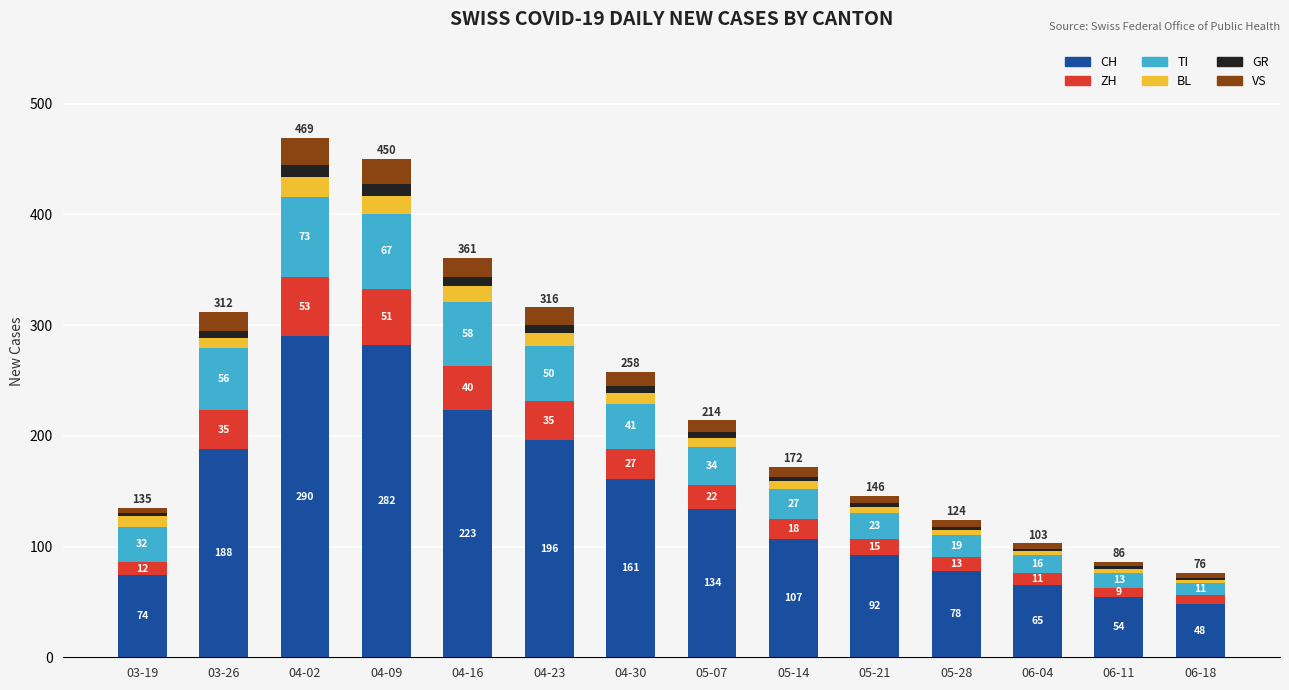

Is it true that CH equals 140 at 05-28?

False